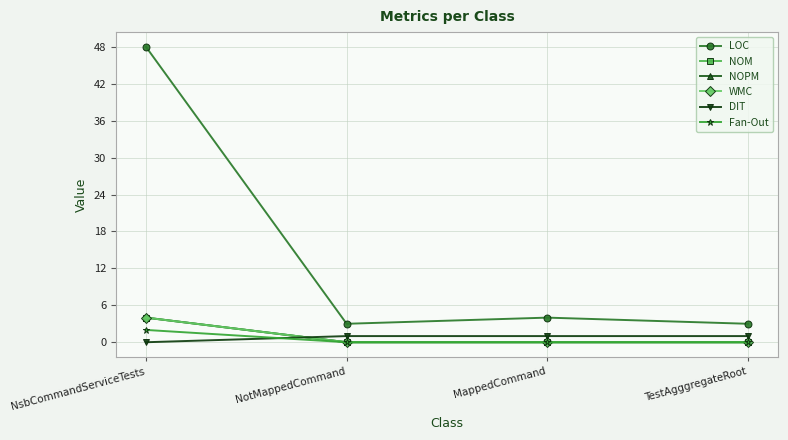

What is the maximum value for NOM?

4